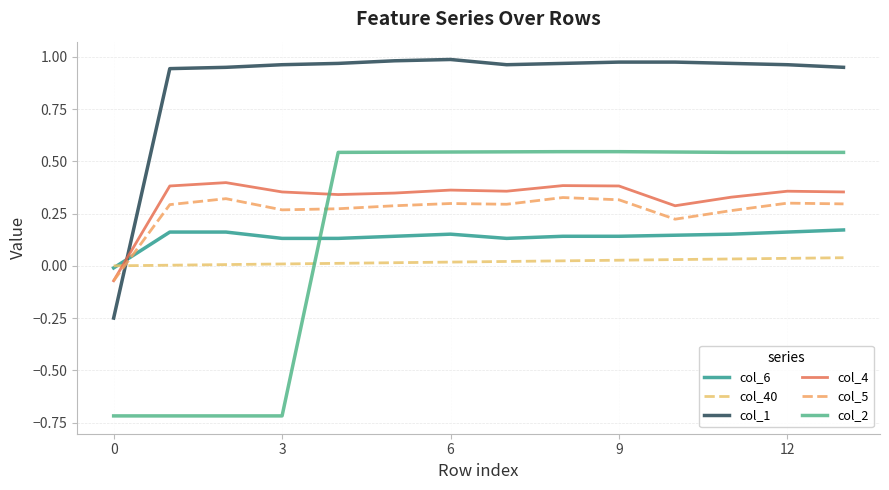

At which category is the sum across all series the highest?

8